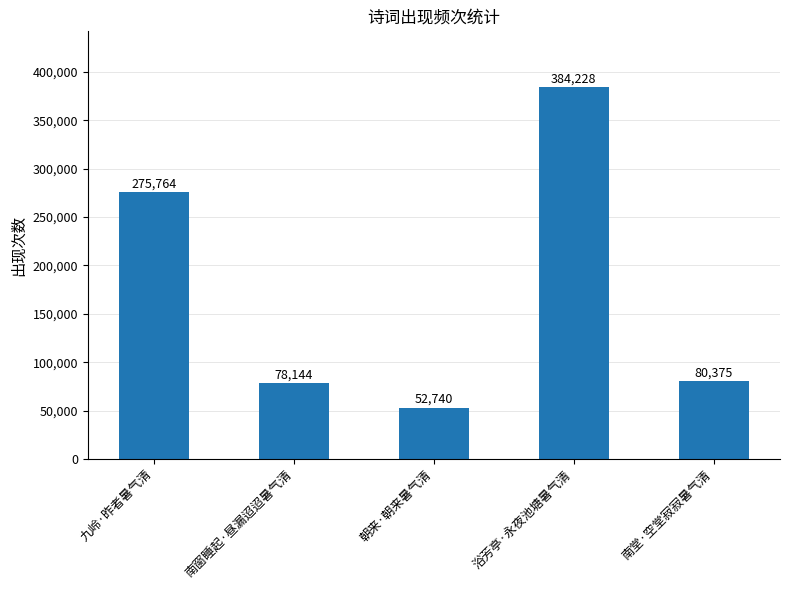

What is the ratio of the value at 浴芳亭·永夜池塘暑气清 to the value at 朝来·朝来暑气清?

7.3